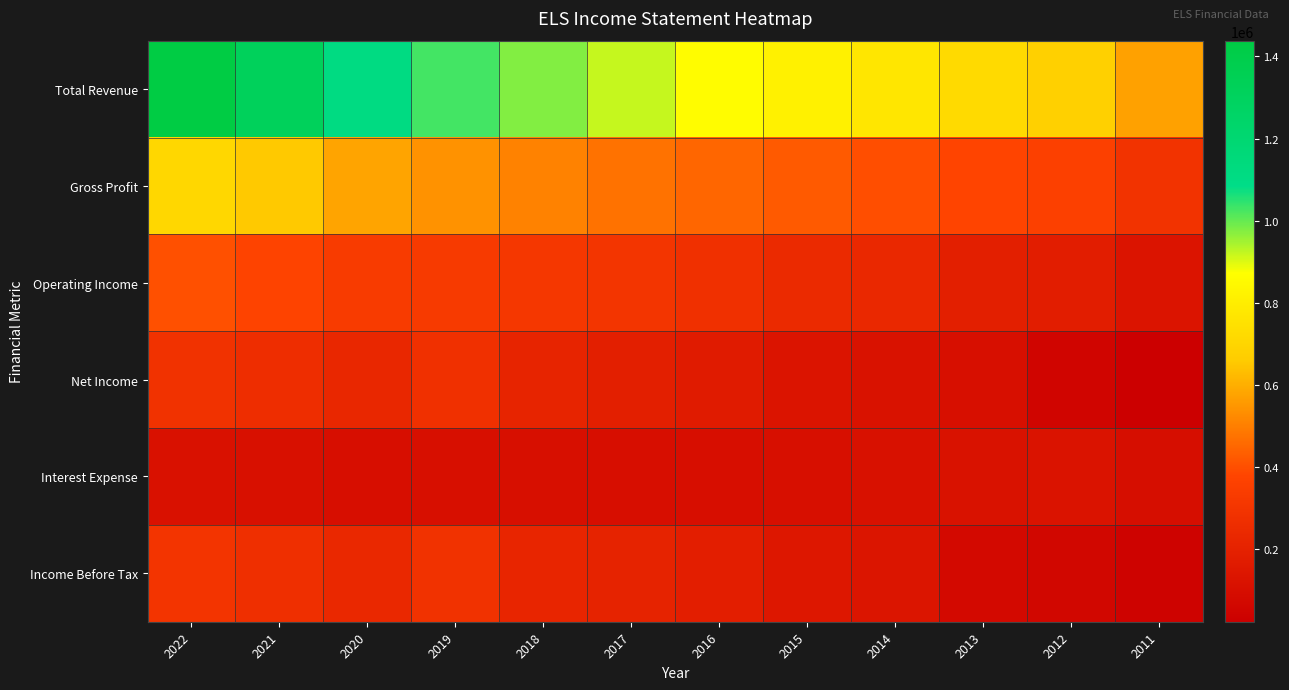

What is the total value across all series at 2017?

2194000